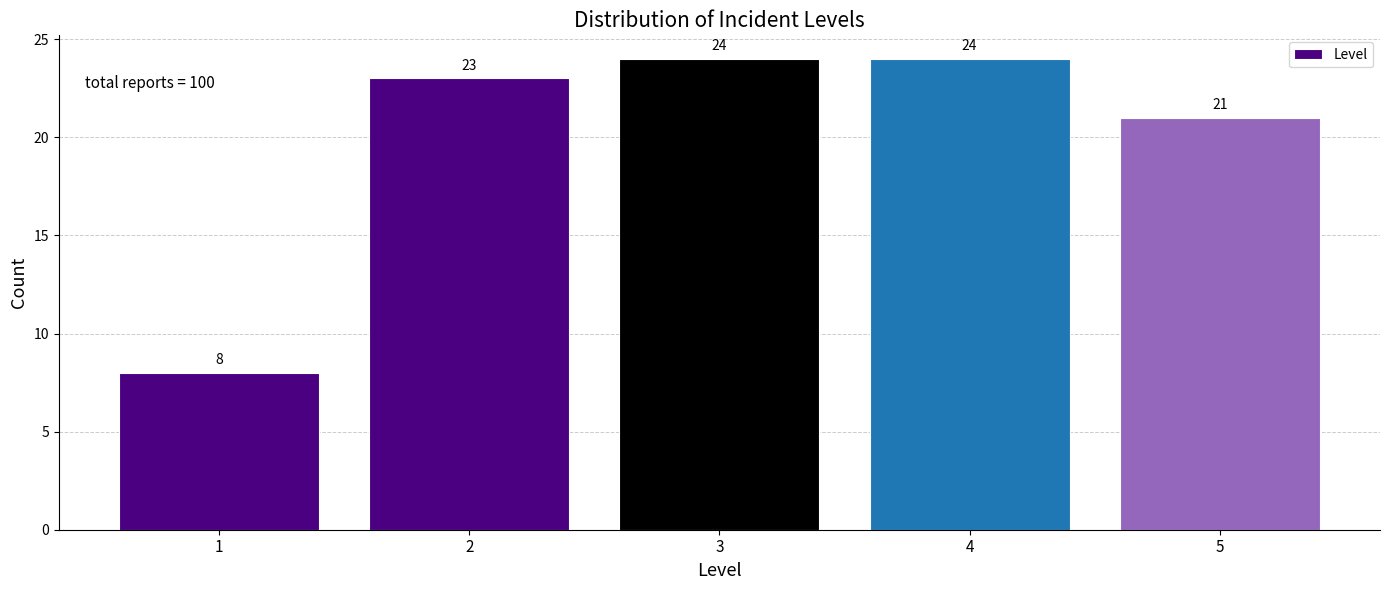

Reading left to right, extract all data points from this chart.

8	23	24	24	21